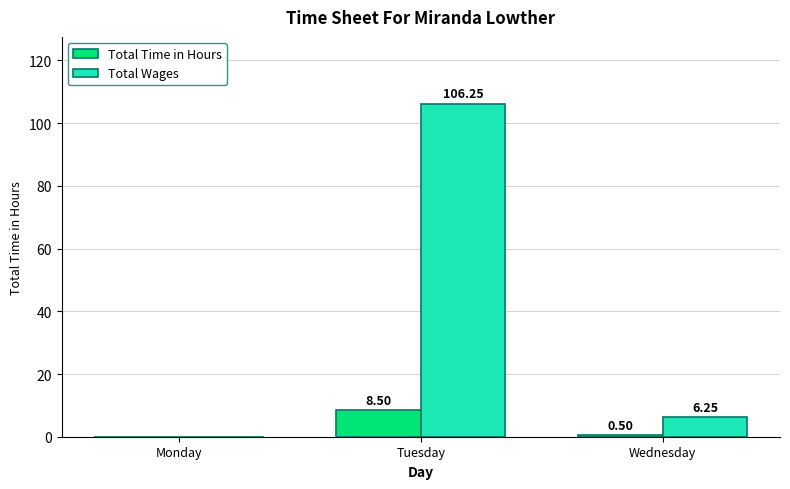

What are all the series names shown in the legend?

Total Time in Hours, Total Wages